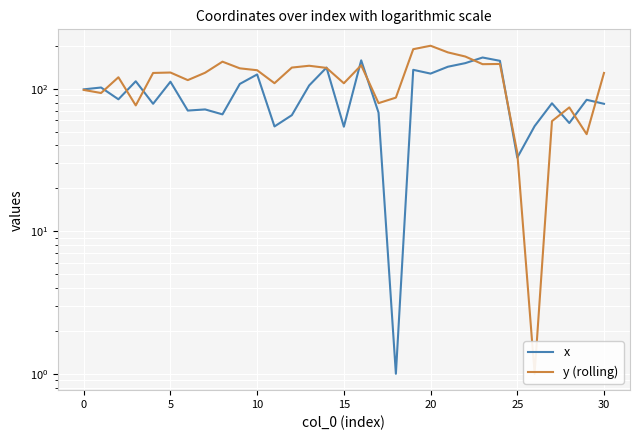

What is the label of the 21st point from the left?

20